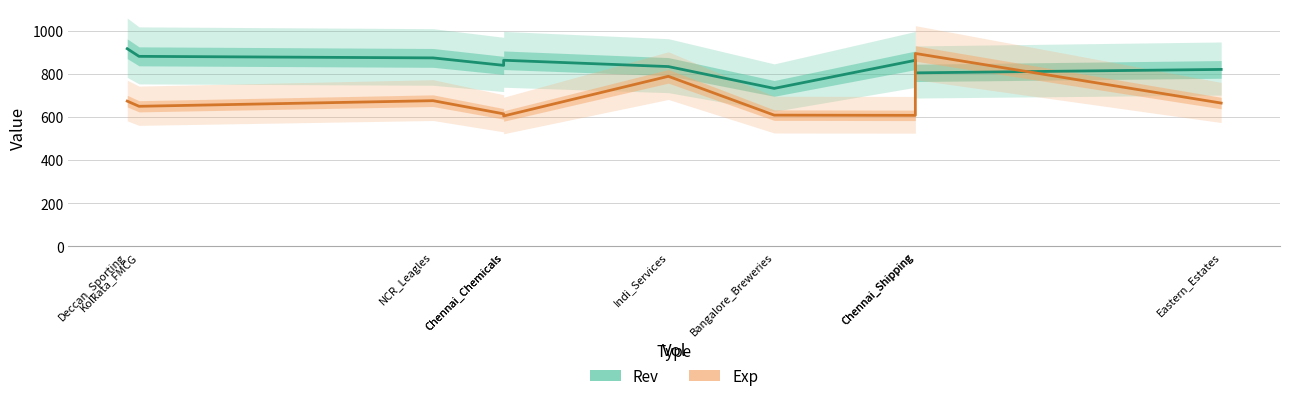

Where does the Exp series first go above 665?

Deccan_Sporting